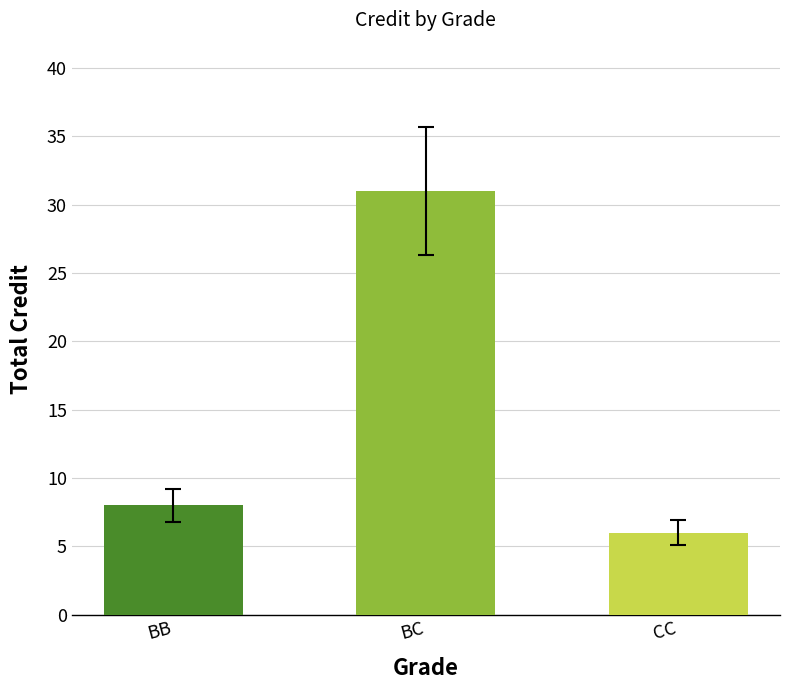

How many data points are less than 8?

1